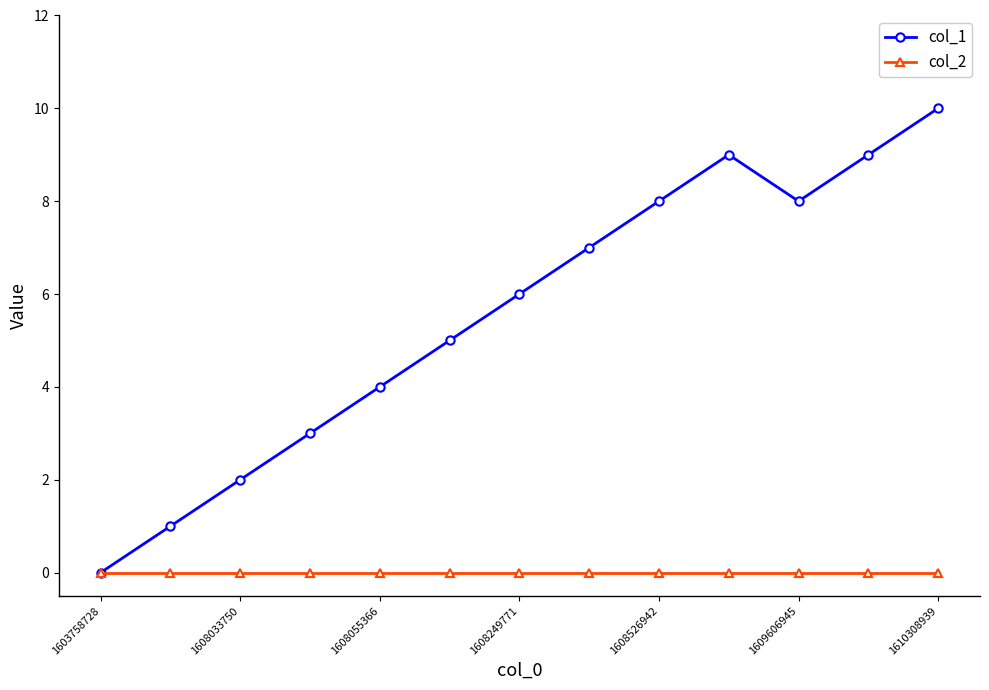

Reading right to left, extract all data points from this chart.

col_1: 10	9	8	9	8	7	6	5	4	3	2	1	0
col_2: 0	0	0	0	0	0	0	0	0	0	0	0	0